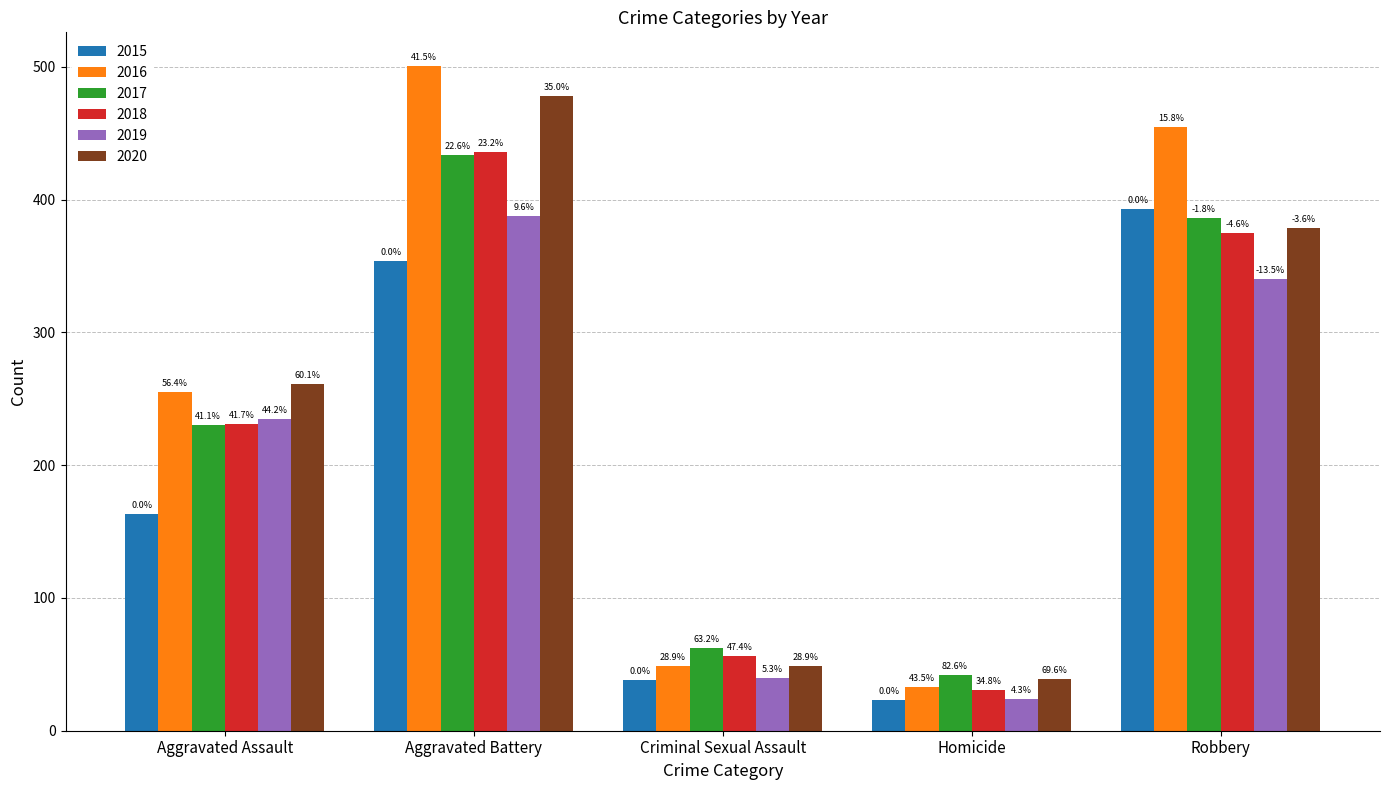

Reading left to right, what are all the values shown in this chart?

2015: Aggravated Assault=163	Aggravated Battery=354	Criminal Sexual Assault=38	Homicide=23	Robbery=393
2016: Aggravated Assault=255	Aggravated Battery=501	Criminal Sexual Assault=49	Homicide=33	Robbery=455
2017: Aggravated Assault=230	Aggravated Battery=434	Criminal Sexual Assault=62	Homicide=42	Robbery=386
2018: Aggravated Assault=231	Aggravated Battery=436	Criminal Sexual Assault=56	Homicide=31	Robbery=375
2019: Aggravated Assault=235	Aggravated Battery=388	Criminal Sexual Assault=40	Homicide=24	Robbery=340
2020: Aggravated Assault=261	Aggravated Battery=478	Criminal Sexual Assault=49	Homicide=39	Robbery=379